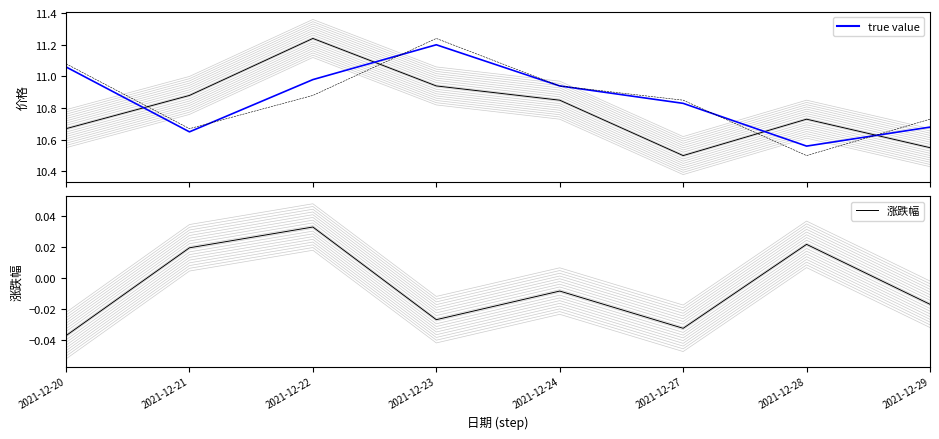

True or false: true value has more than 2 interior local peaks.

False